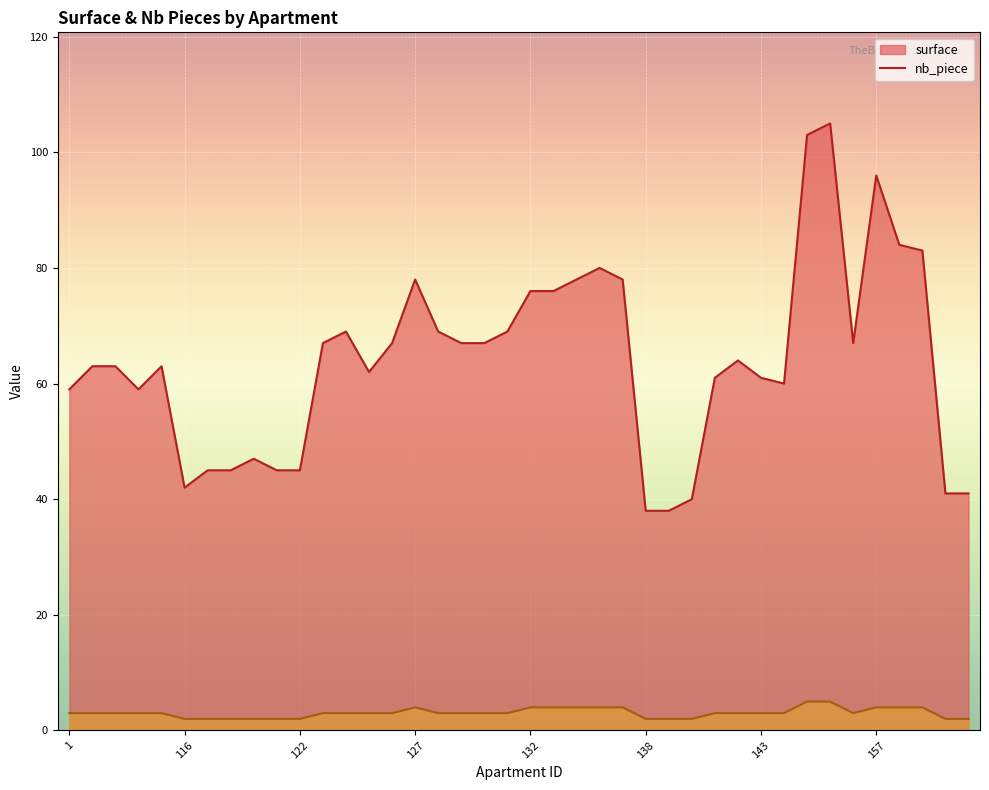

At which label does nb_piece reach its minimum?

116